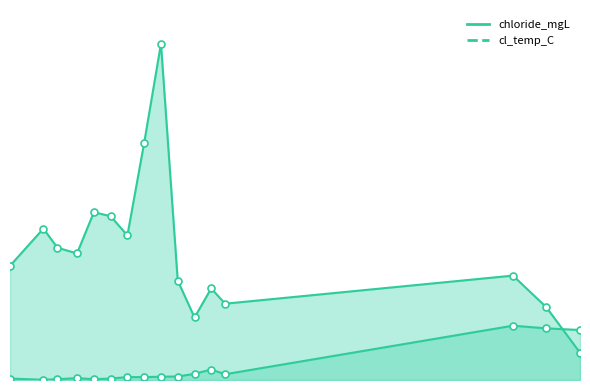

Does the chart have visible grid lines?

No